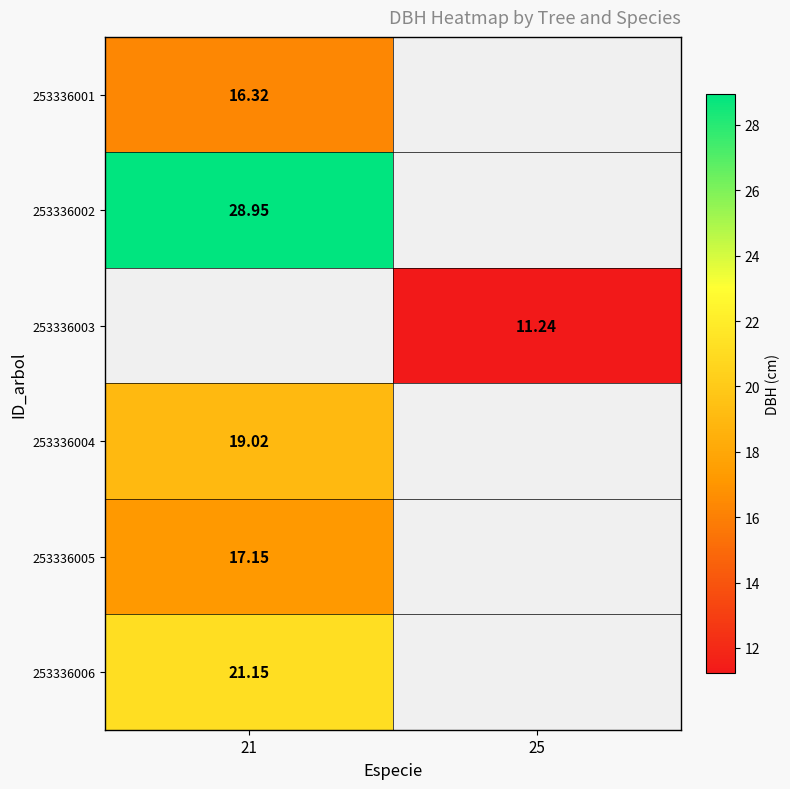

At how many categories does at least one series exceed 23?

1